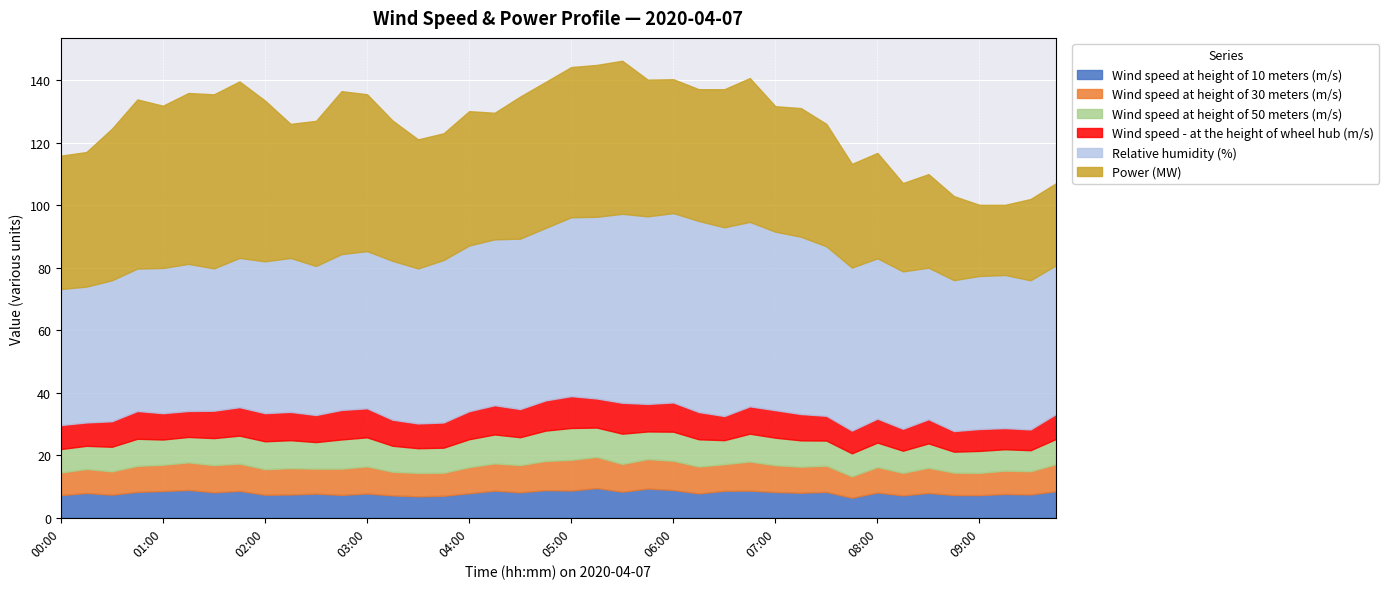

Which series has the largest range (max minus min)?

Power (MW)